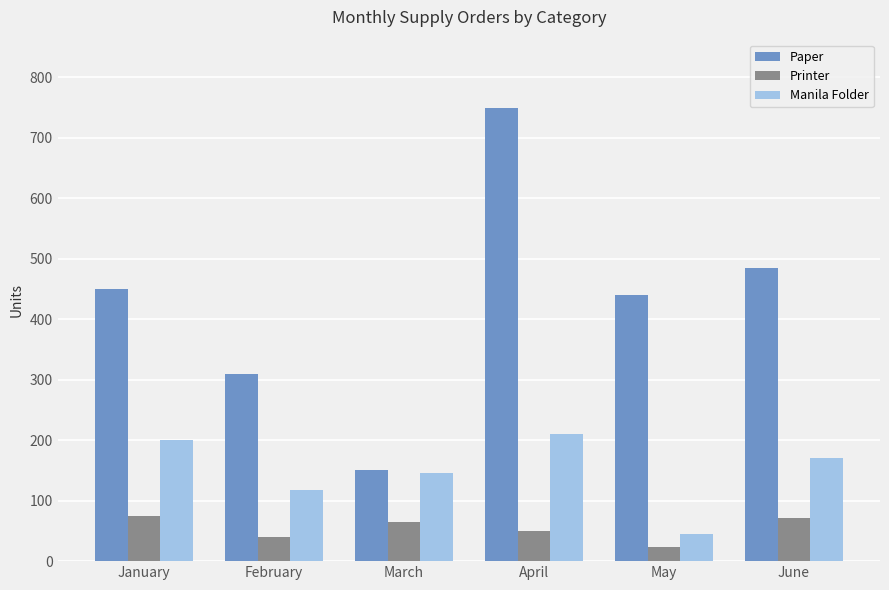

What is the value of the Printer bar at the 6th from the left?

71